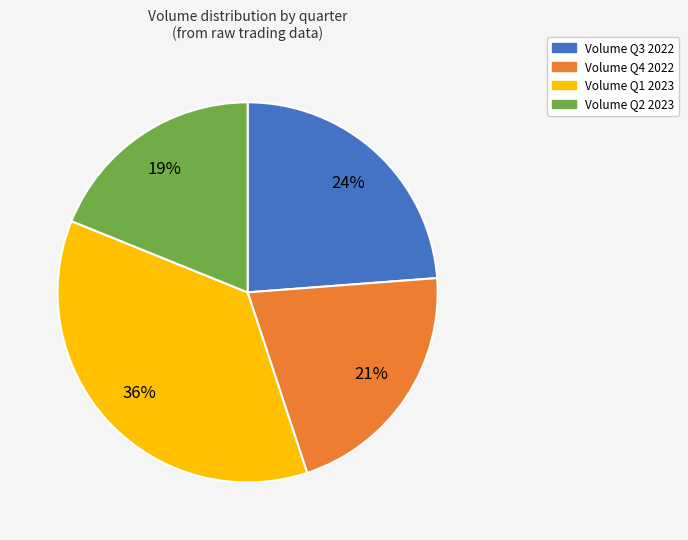

To the nearest percent, what is the difference between the largest and smallest slice percentages?

17%